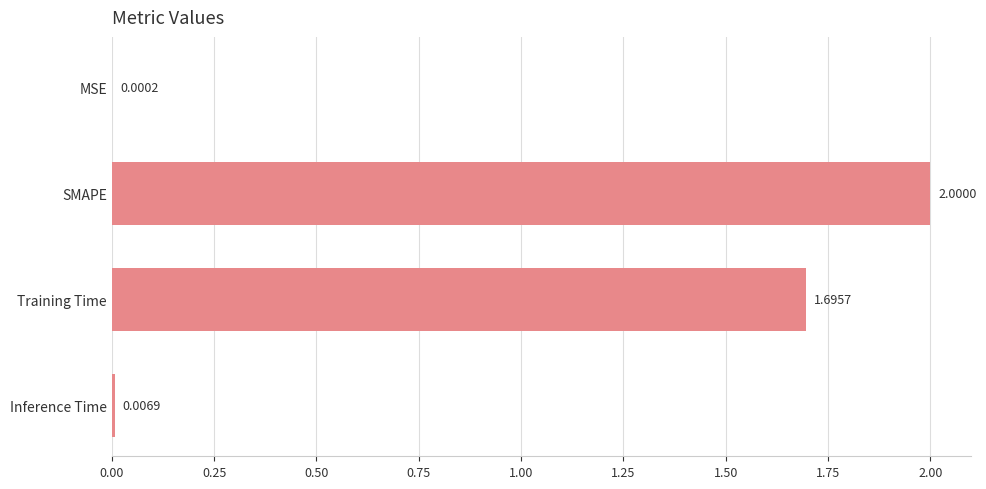

What is the sum of the values at SMAPE and Inference Time?

2.0